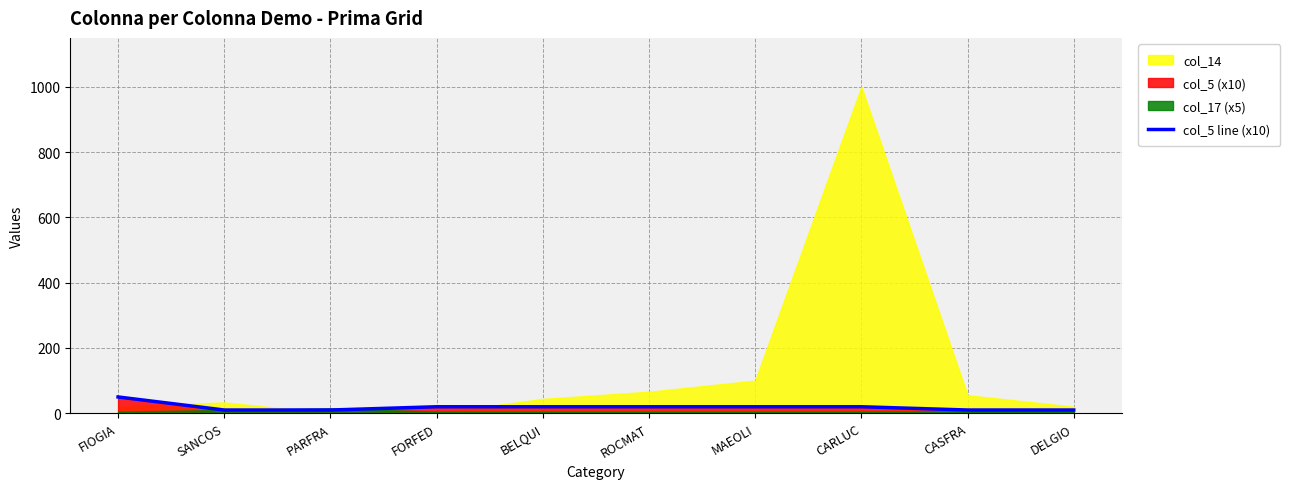

Does the chart display data point markers on the line(s)?

No